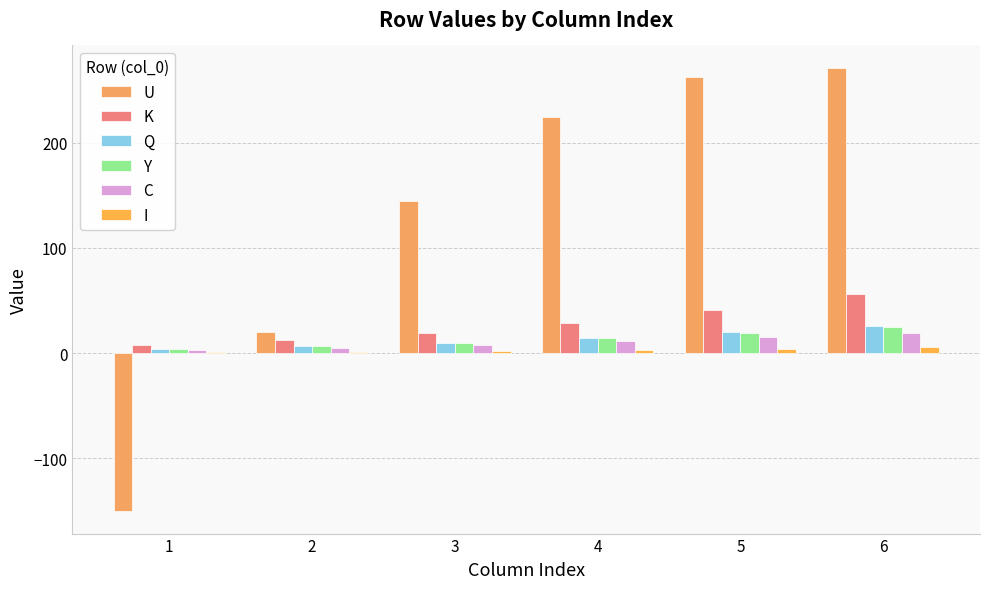

How many groups of bars are there?

6